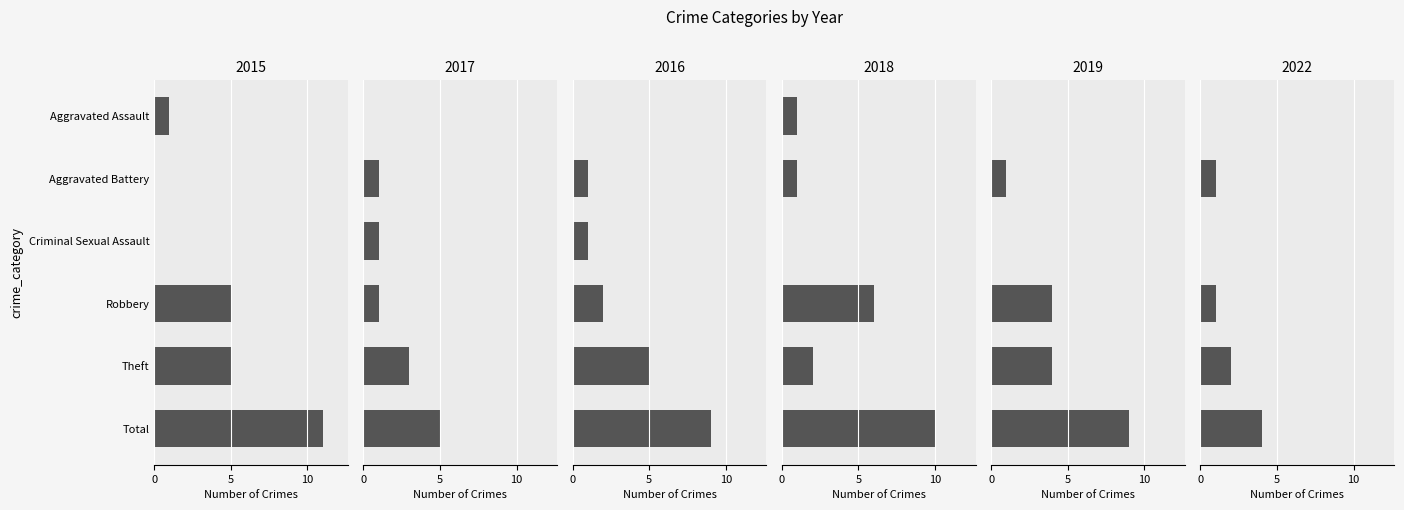

What is the difference between the second highest and second lowest values in the 2016 series?

4